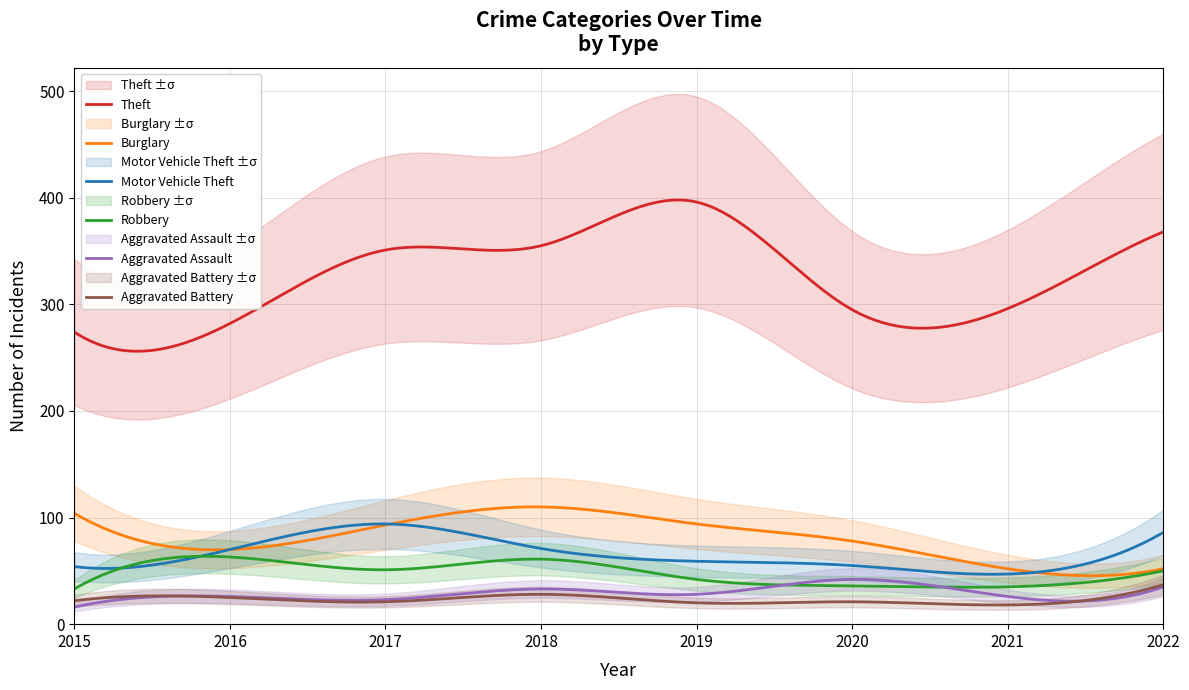

Rank the series by their maximum value, from lowest to highest.

Aggravated Battery, Aggravated Assault, Robbery, Motor Vehicle Theft, Burglary, Theft